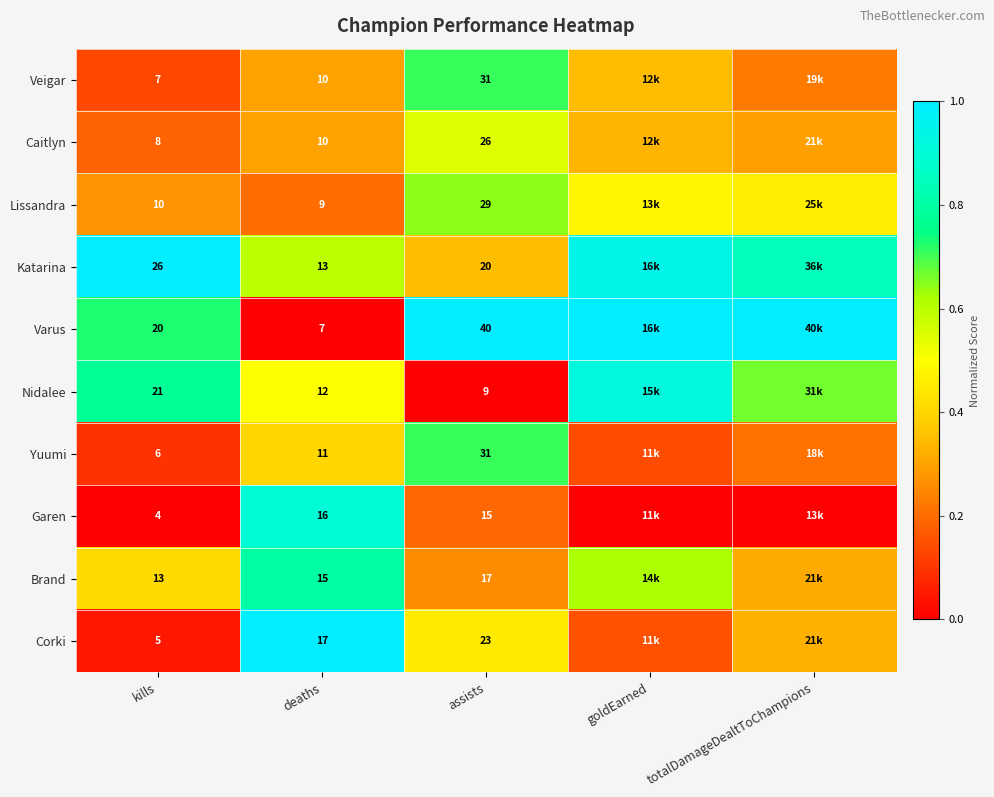

Rank the series at kills from highest to lowest value.

Katarina, Nidalee, Varus, Brand, Lissandra, Caitlyn, Veigar, Yuumi, Corki, Garen